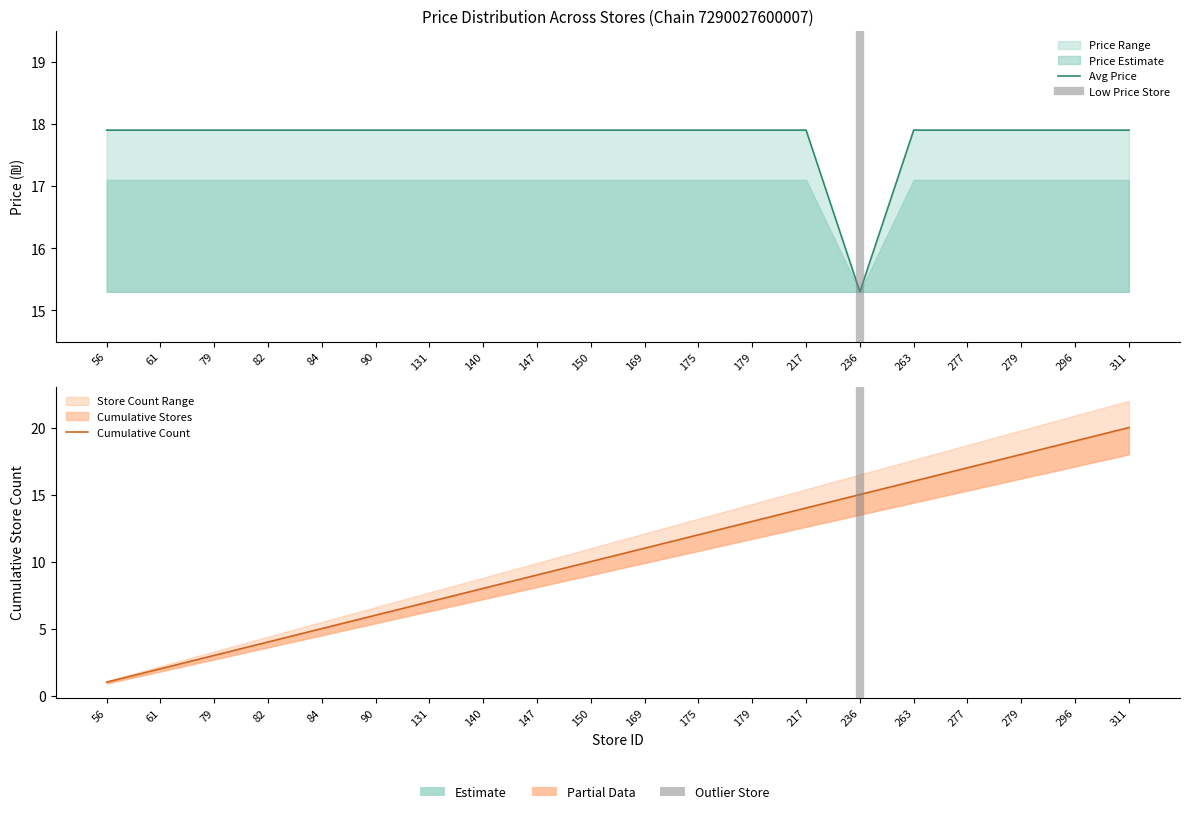

Where is the first local minimum?

236